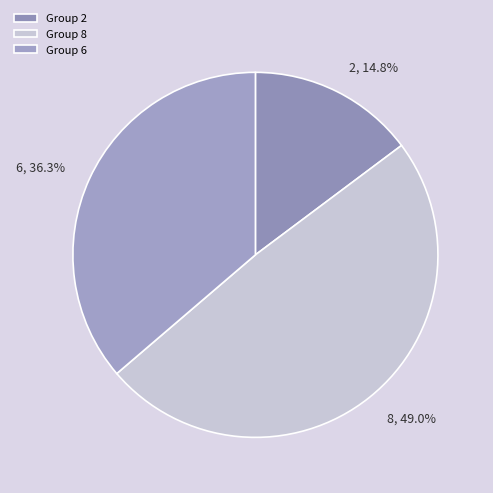

Is it true that 2 is 15% of the pie?

True